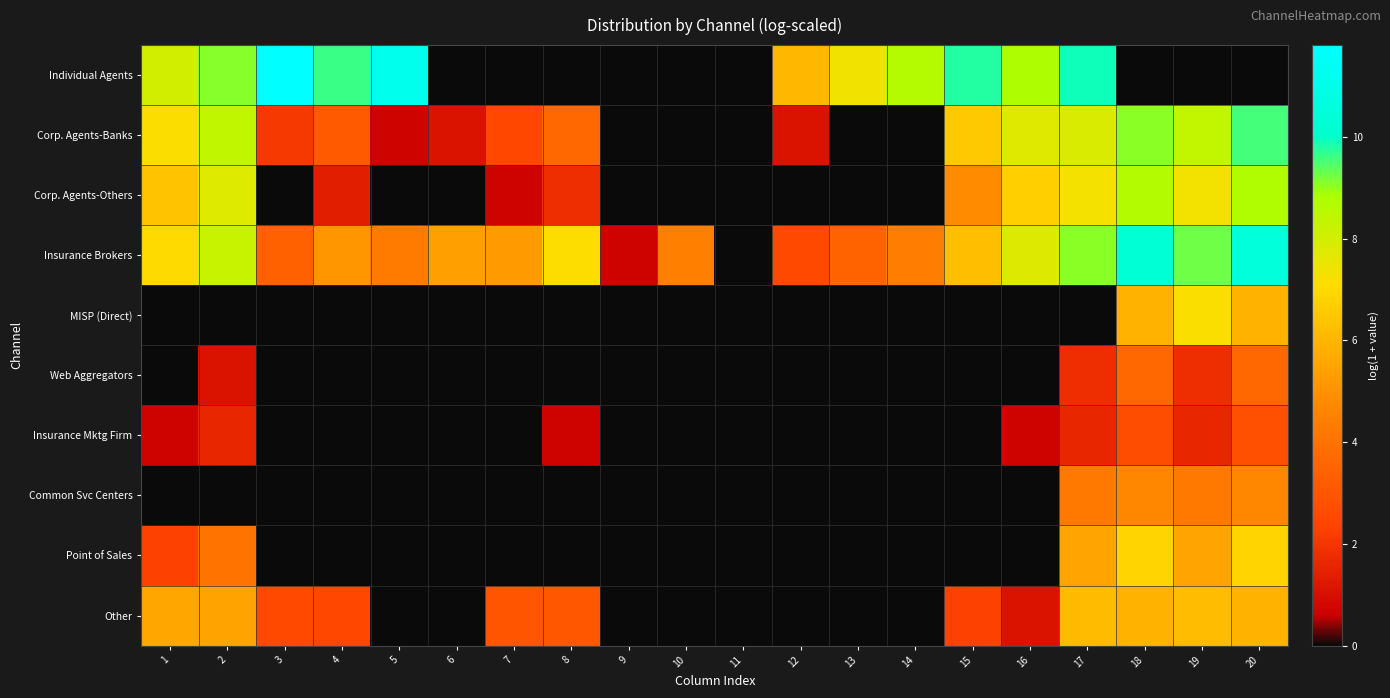

Which series has the largest range (max minus min)?

Individual Agents